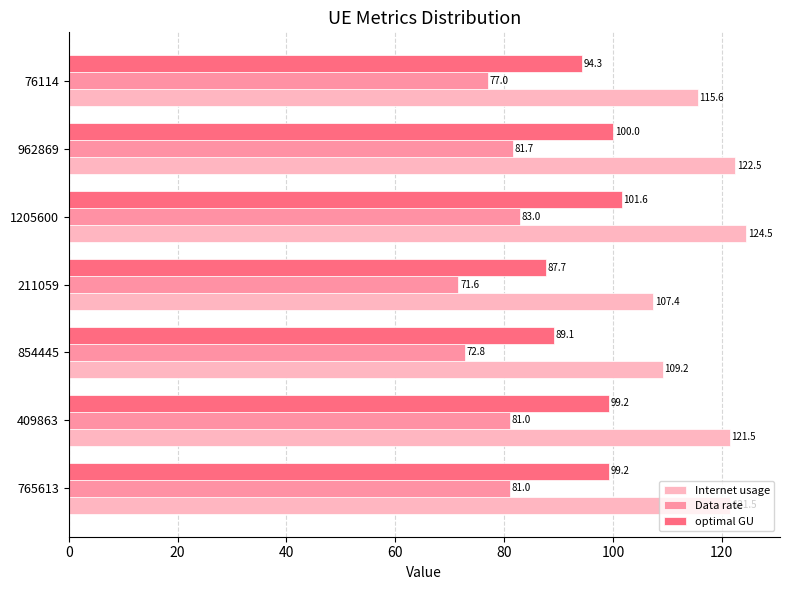

What is the difference between the highest and lowest values at 409863?

40.5